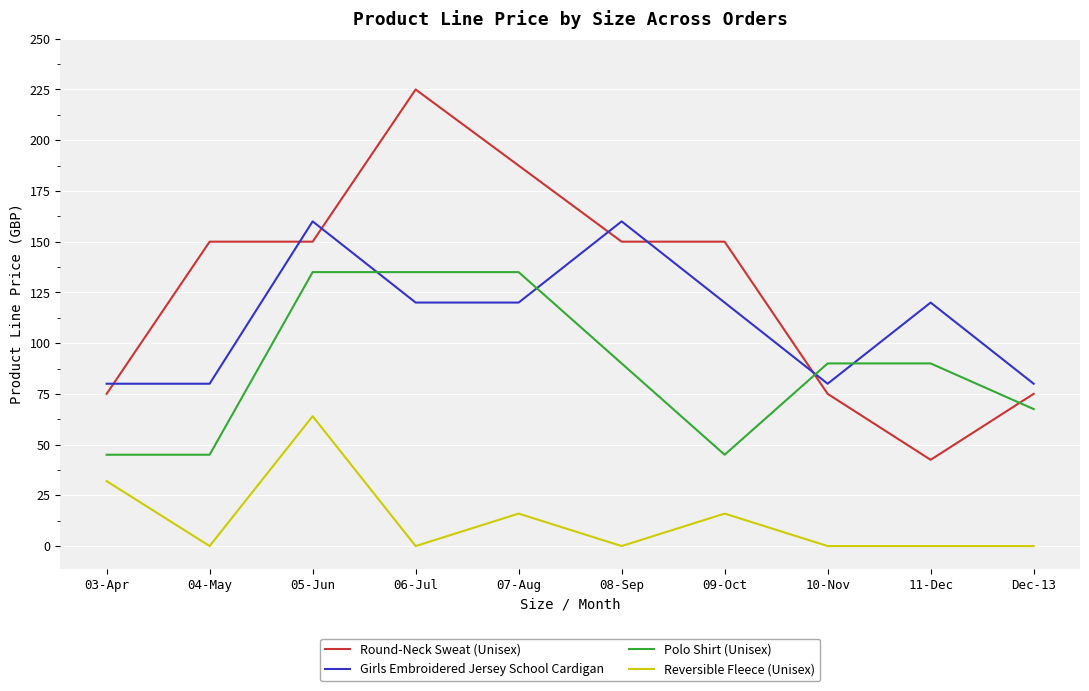

Which series has the largest range (max minus min)?

Round-Neck Sweat (Unisex)